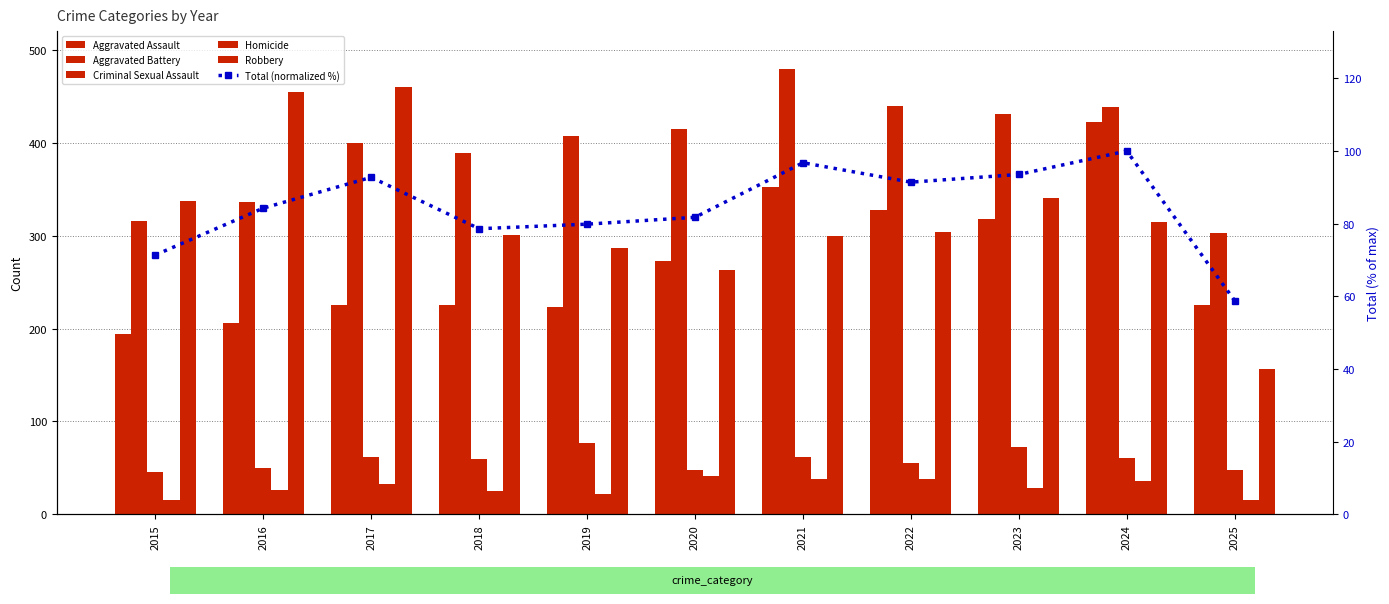

What is the sum of the Robbery values at 2019 and 2025?

443.0